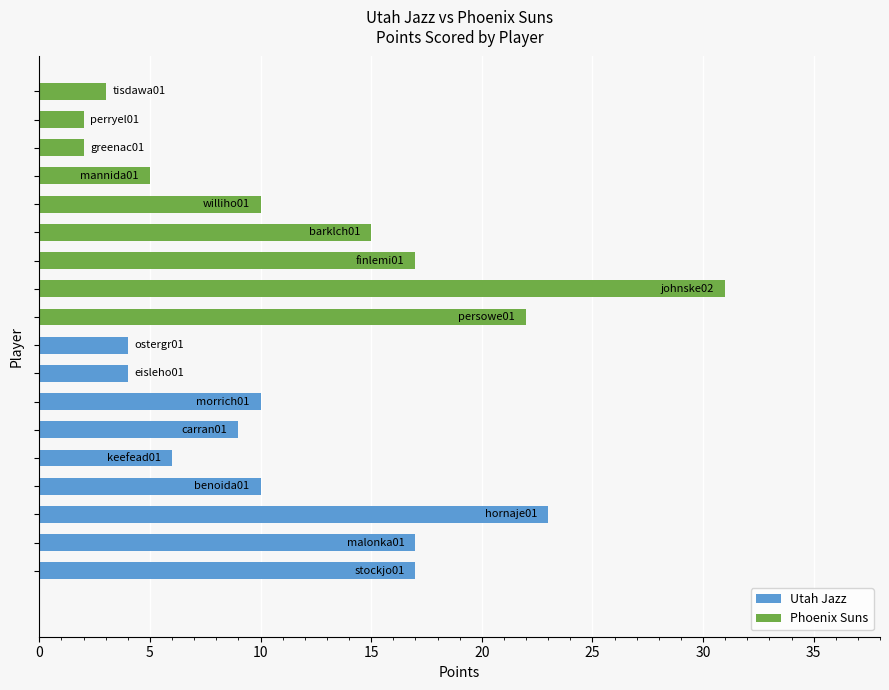

Are the bars horizontal?

Yes